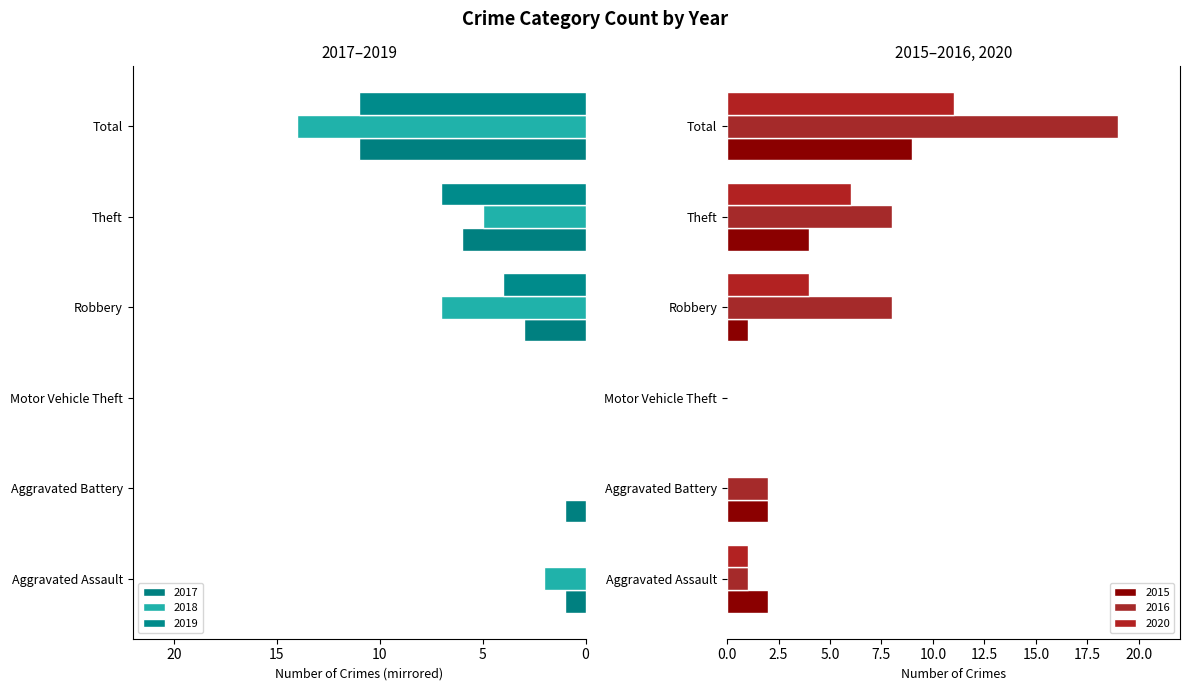

What is the spread (max minus min) of values at Aggravated Battery?

3